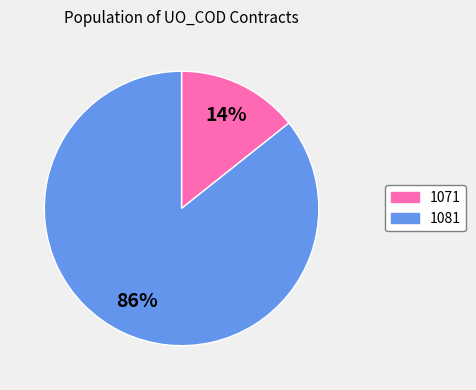

Does 1081 represent more than half of the total?

Yes